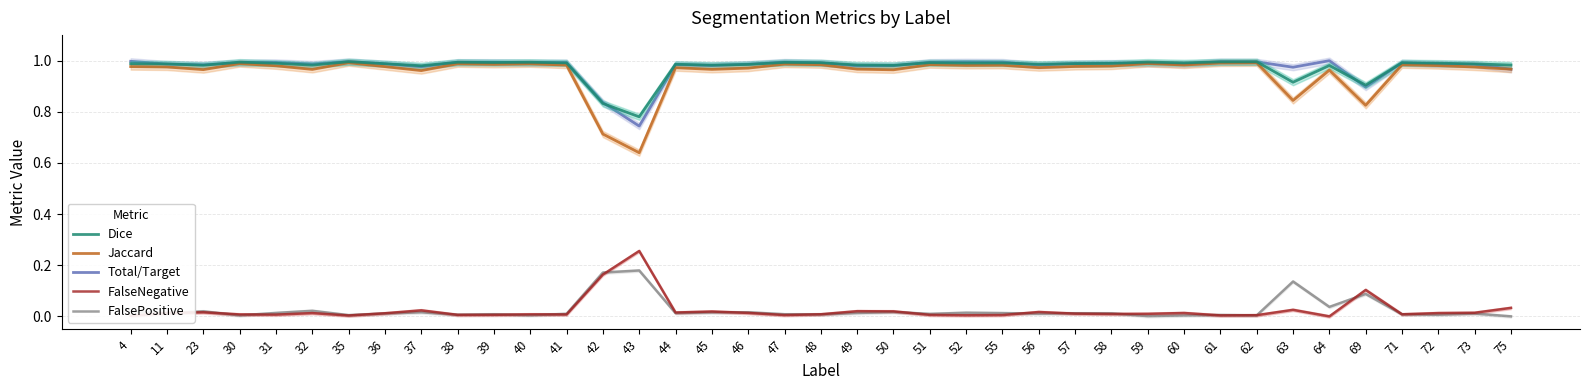

Which series has the widest spread of values?

Jaccard